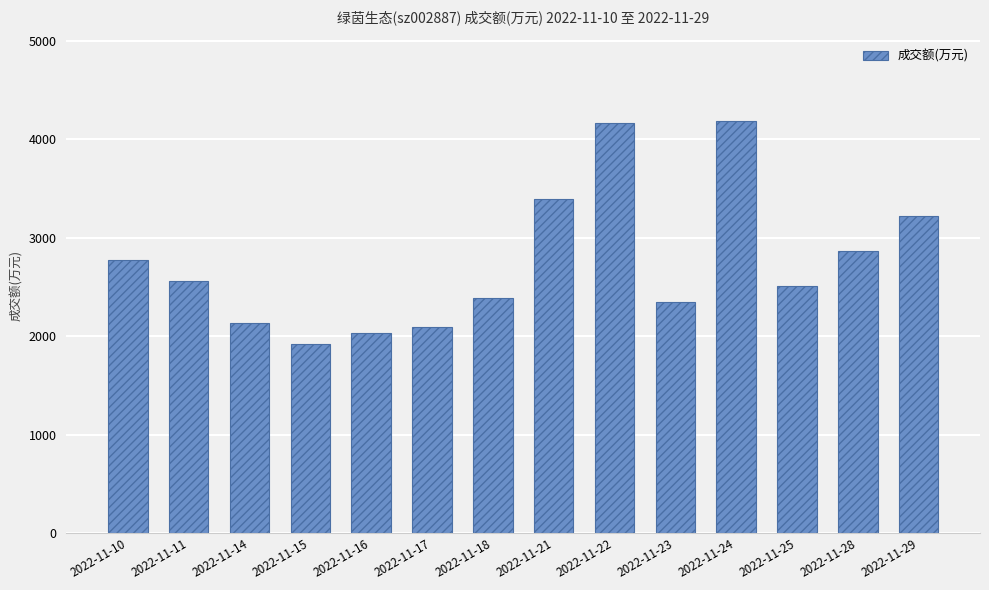

What is the ratio of the value at 2022-11-28 to the value at 2022-11-11?

1.1